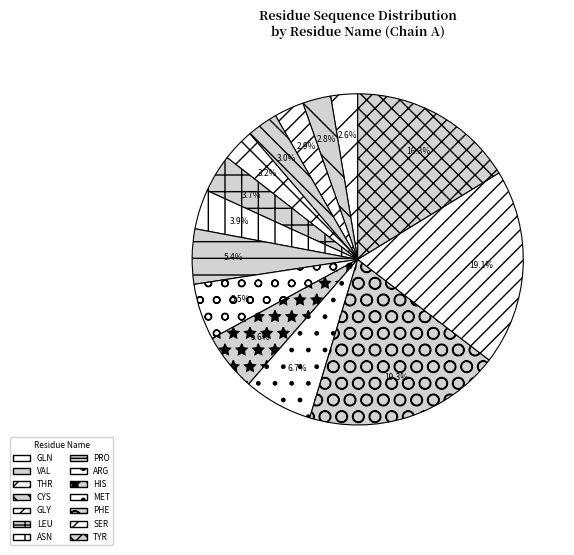

What percentage is the TYR slice, to the nearest percent?

16%